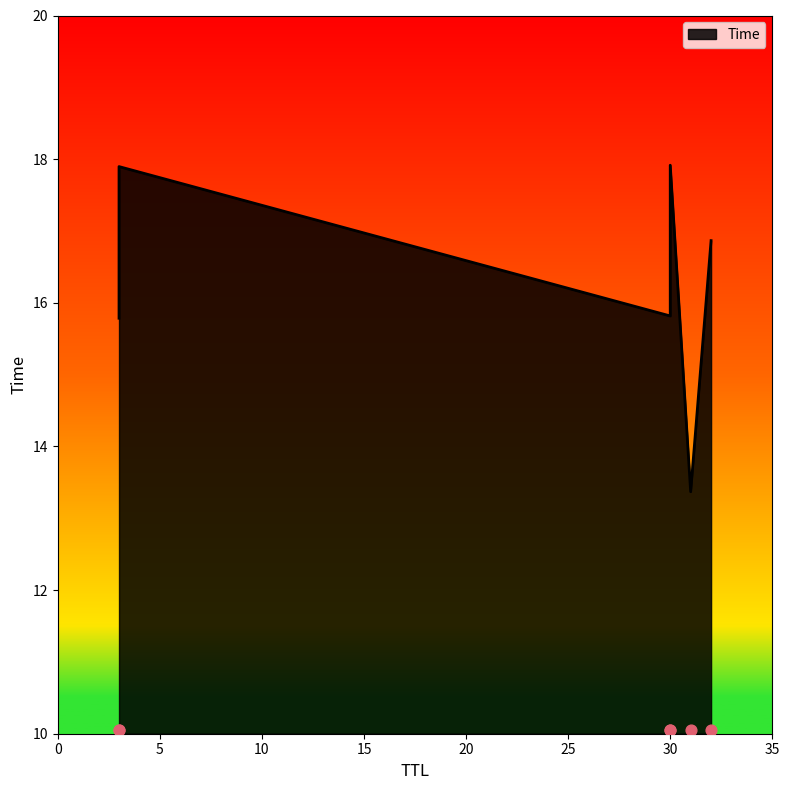

What is the change in value from 30 to 3?

+2.1